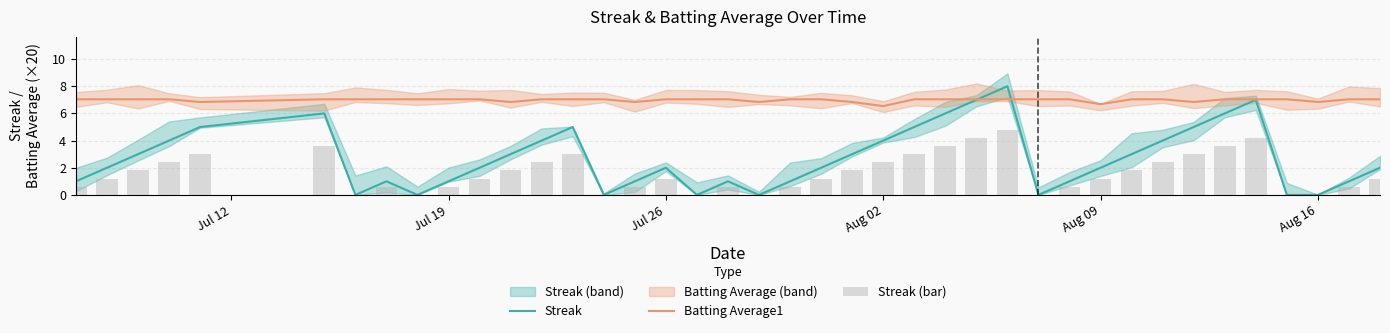

What is the maximum value for Streak?

8.0